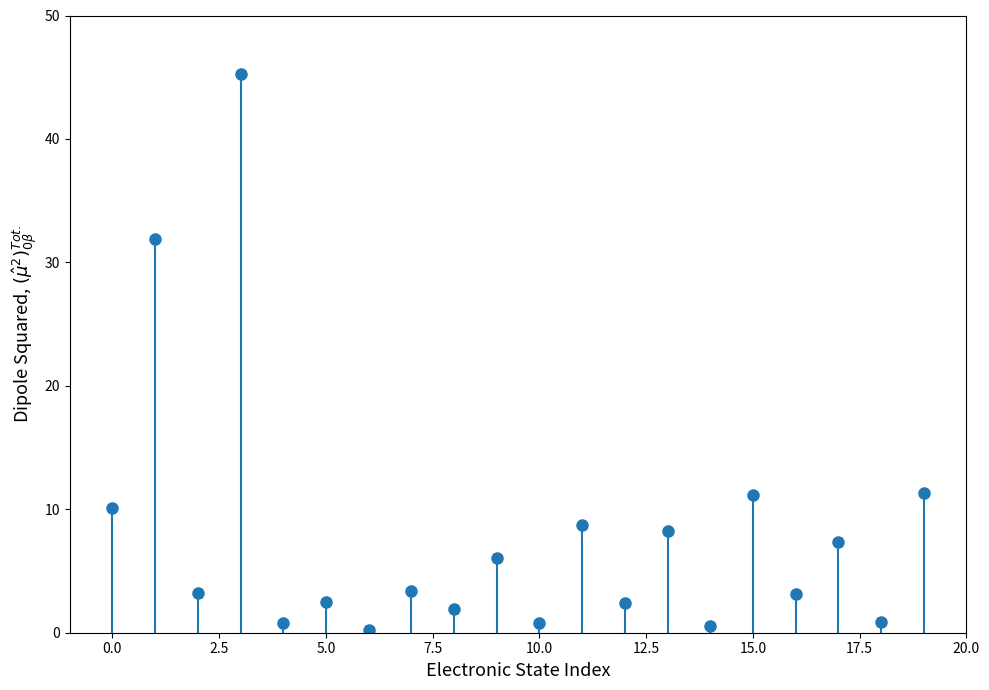

What is the maximum value shown in the chart?

45.3